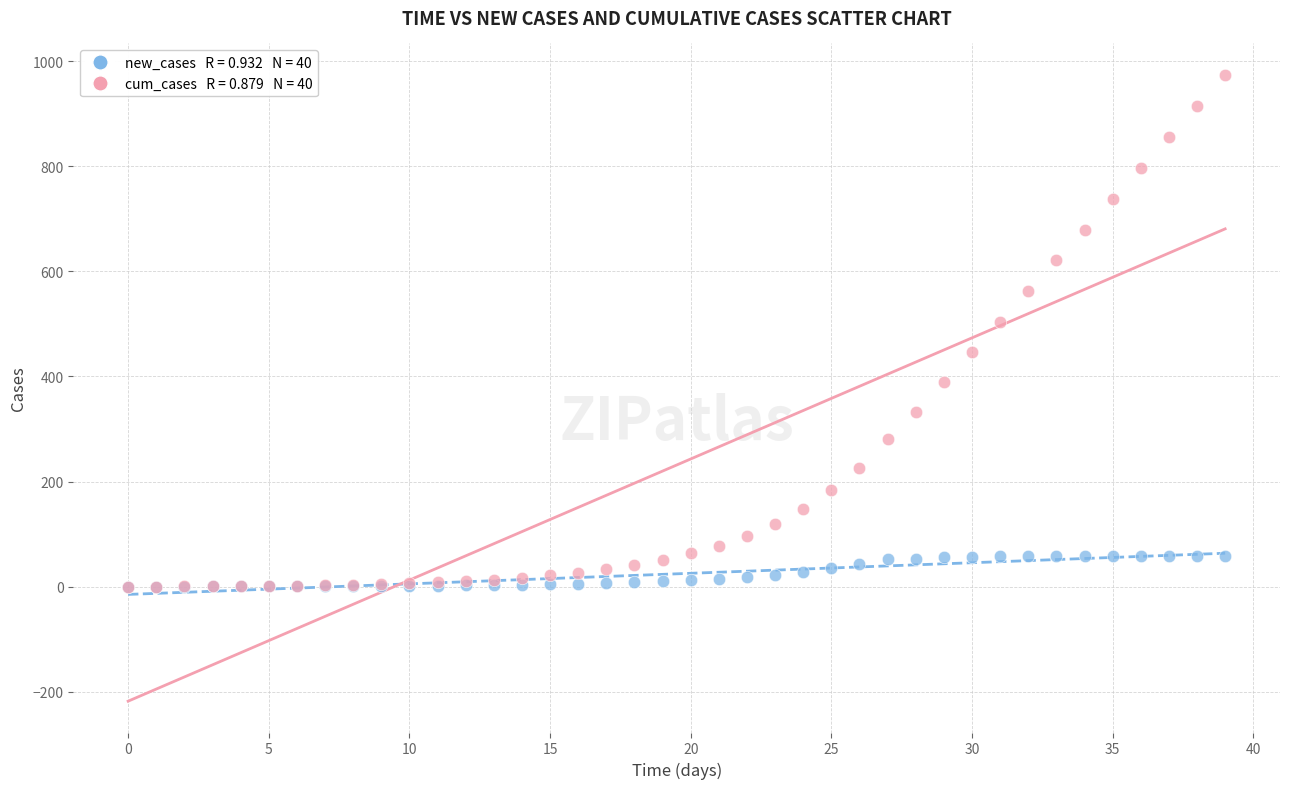

Across all series, what Y value is closest to 487?

504.1